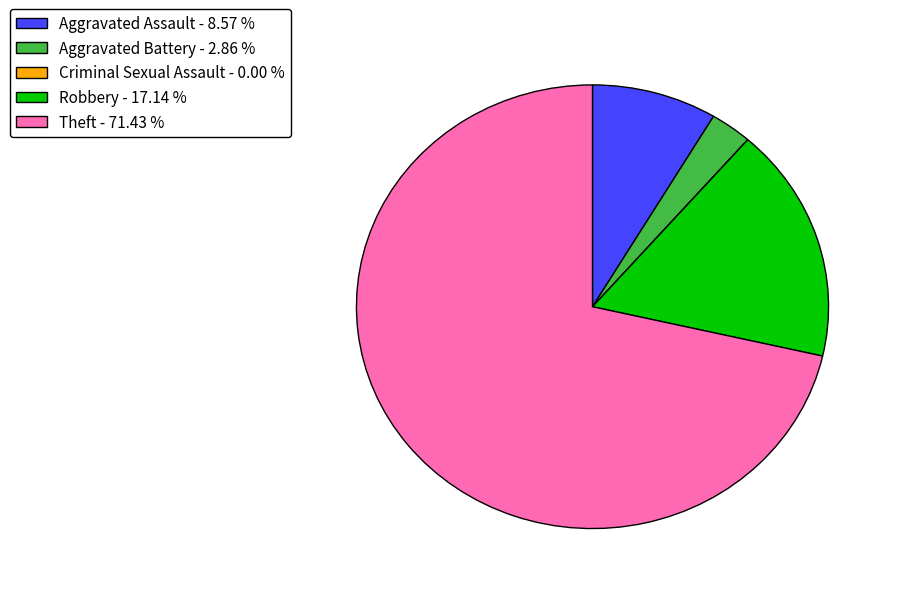

Does Aggravated Assault - 8.57 % account for over 50% of the chart?

No